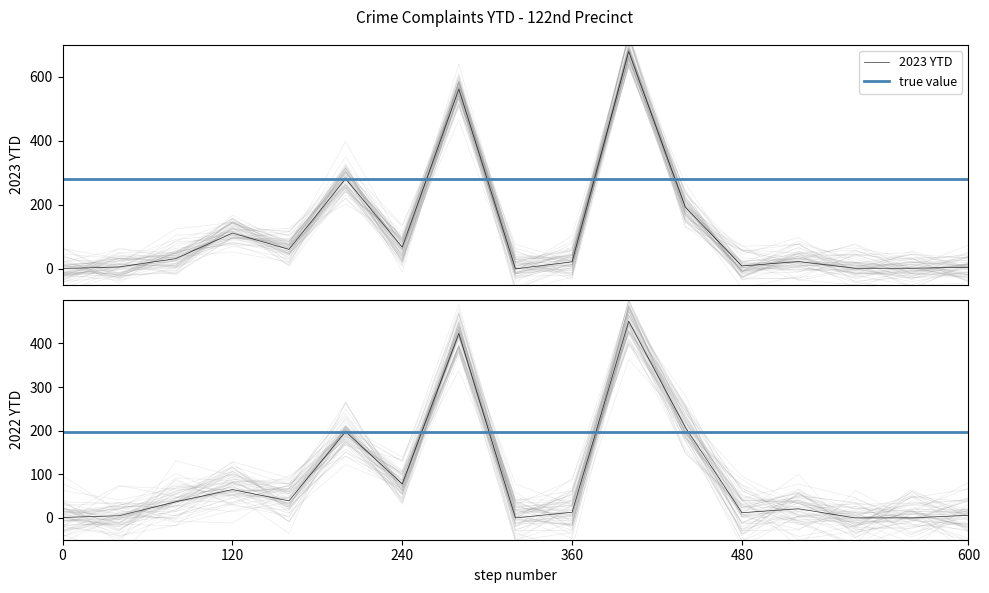

What is the difference between the maximum and second lowest values in the 2023 YTD series?

678